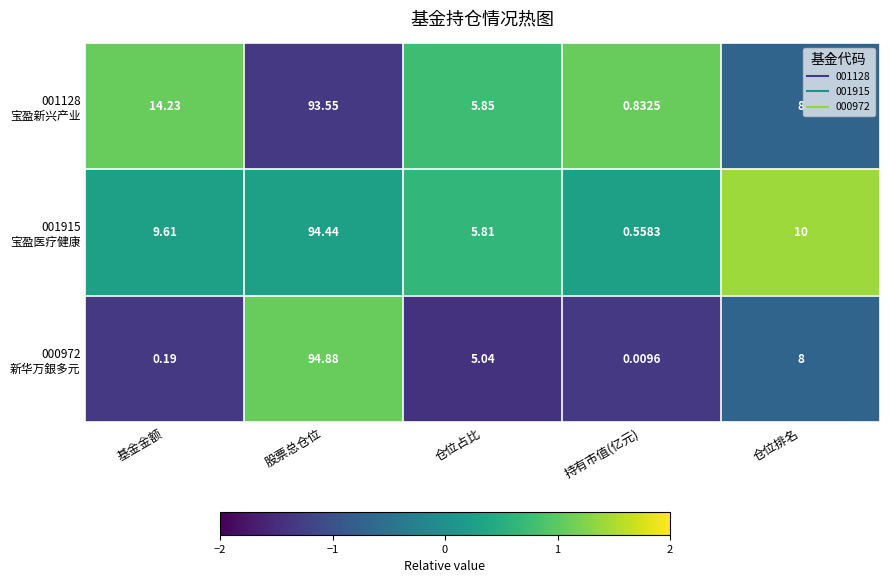

How many data points does each series have?

5